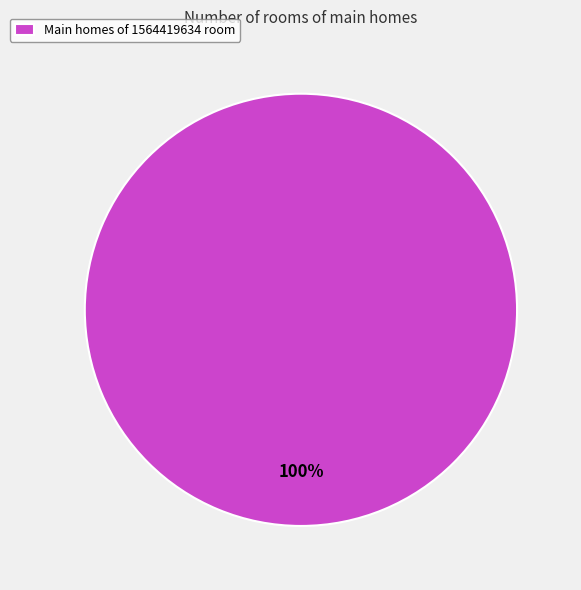

True or false: Main homes of 1564419634 room accounts for 100% of the total.

True